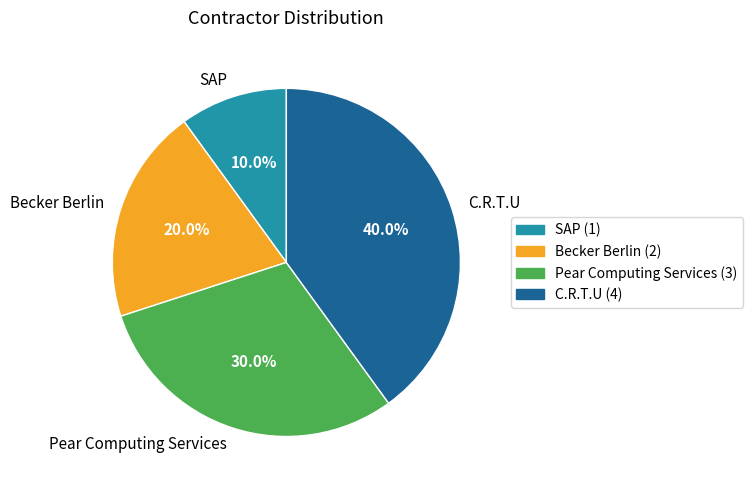

How many segments does this pie chart have?

4